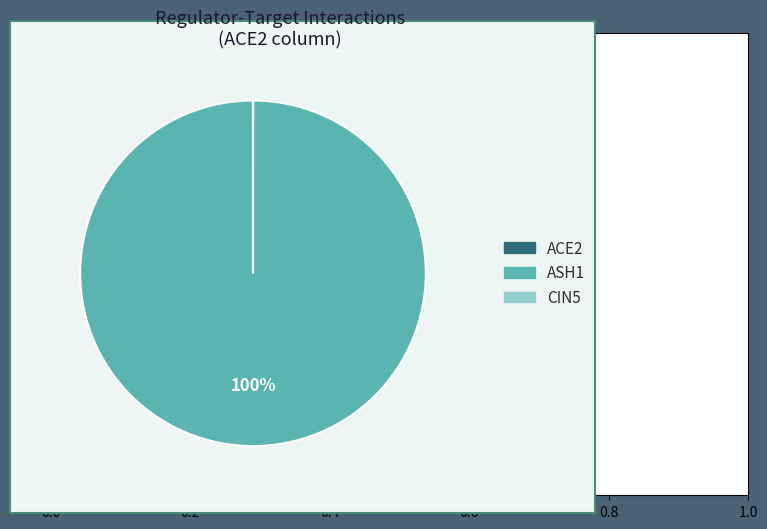

Does any single category account for the majority?

Yes